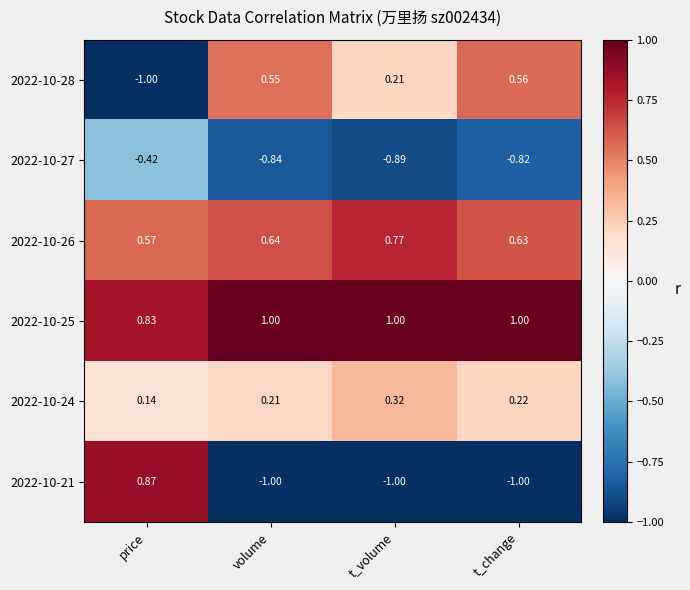

At which category is the sum across all series the highest?

price